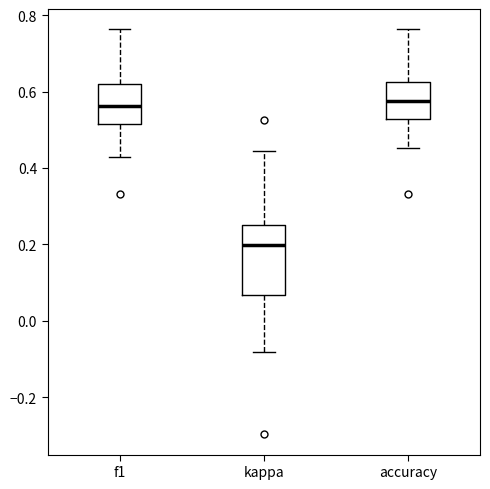

Where is the lower edge of the box for kappa on the y-axis? The values are not printed on the chart, so give them approximately, as read against the axis.

0.06